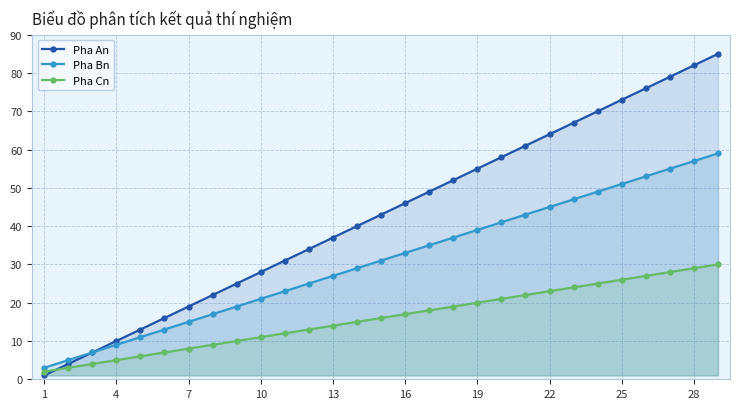

List the series in order of their overall mean, highest first.

Pha An, Pha Bn, Pha Cn